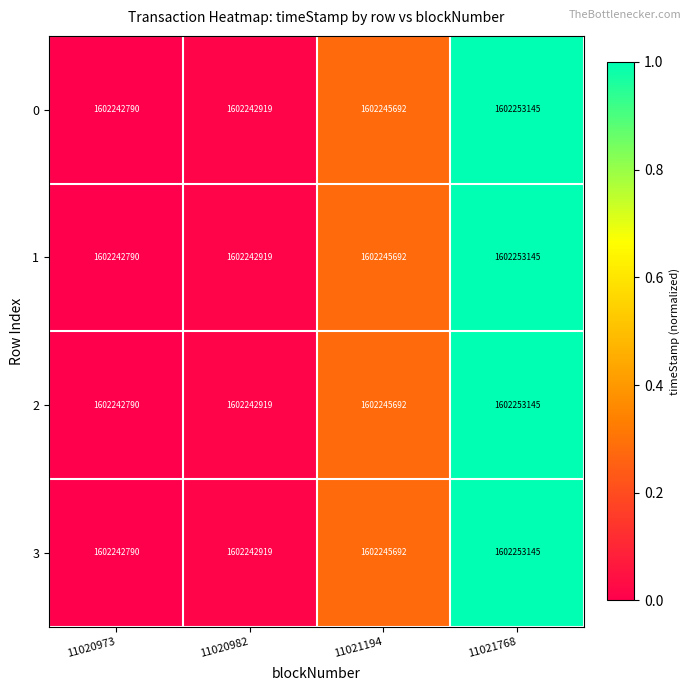

What is the sum of all 2 values?

6408984546